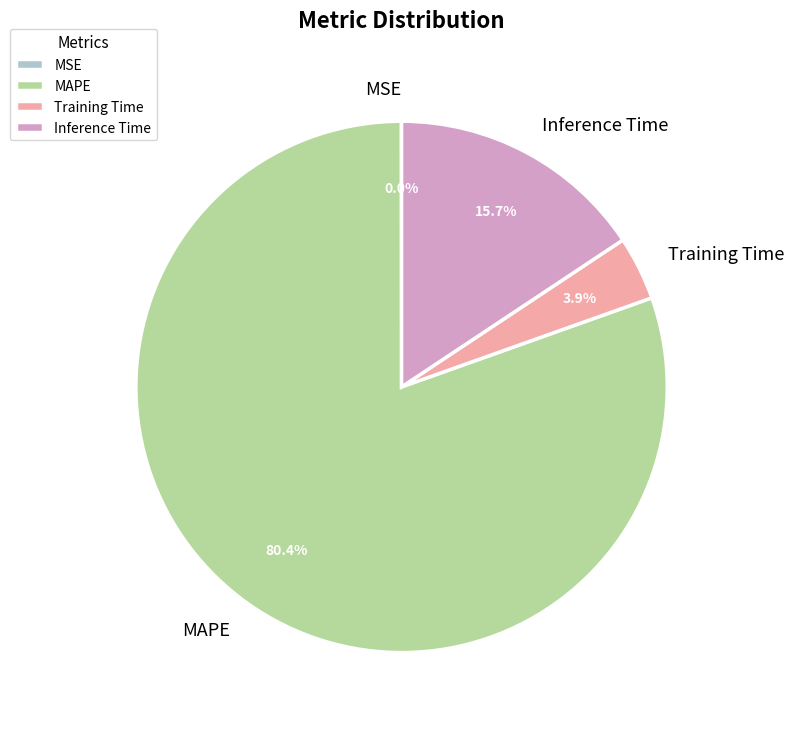

What is the largest slice in the pie chart?

MAPE